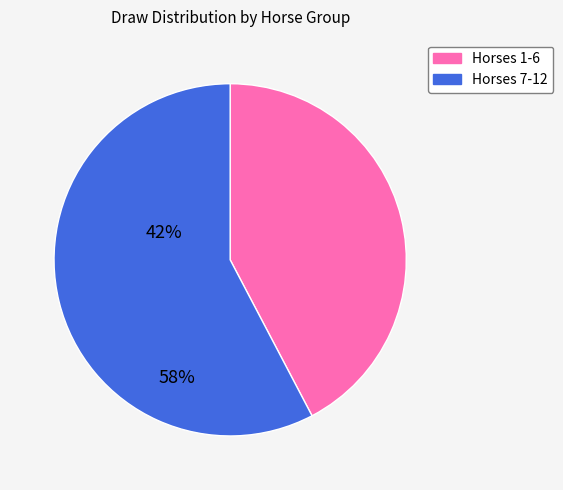

Does any single category account for the majority?

Yes